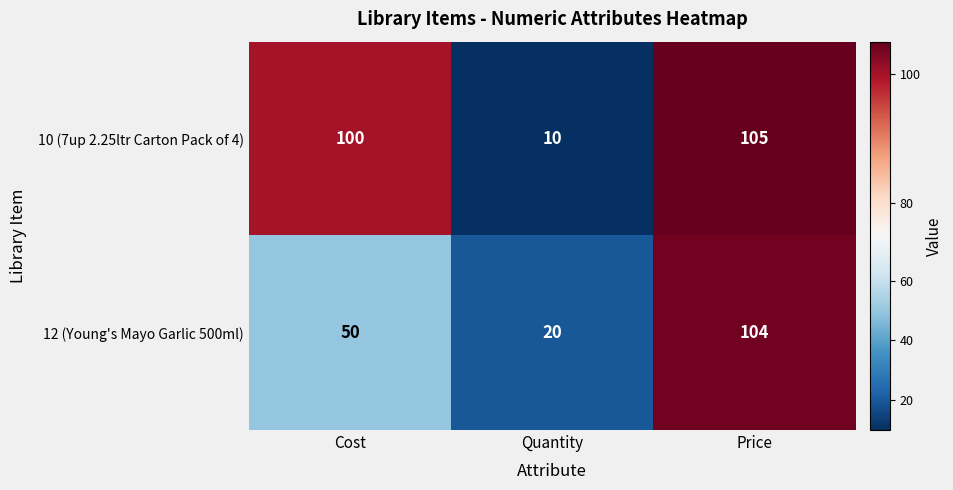

At which category is the sum across all series the highest?

Price